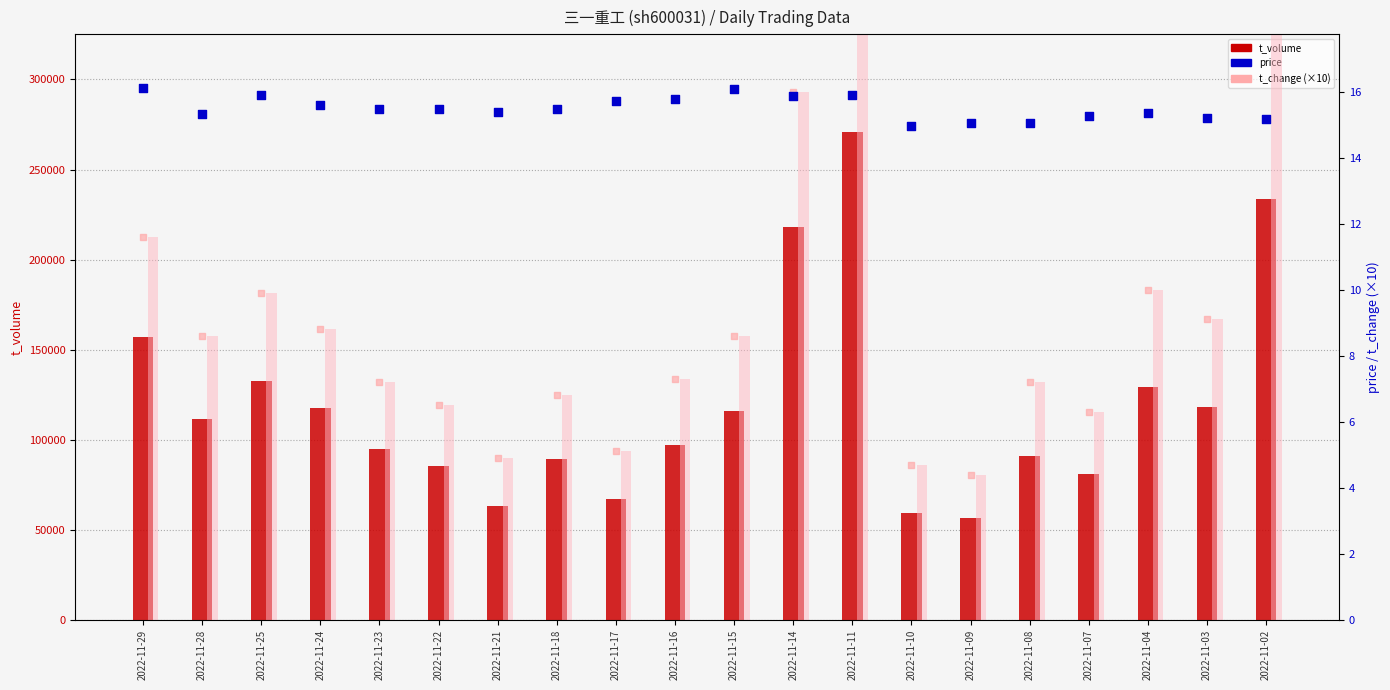

Which series has the largest Y range (max minus min)?

t_volume